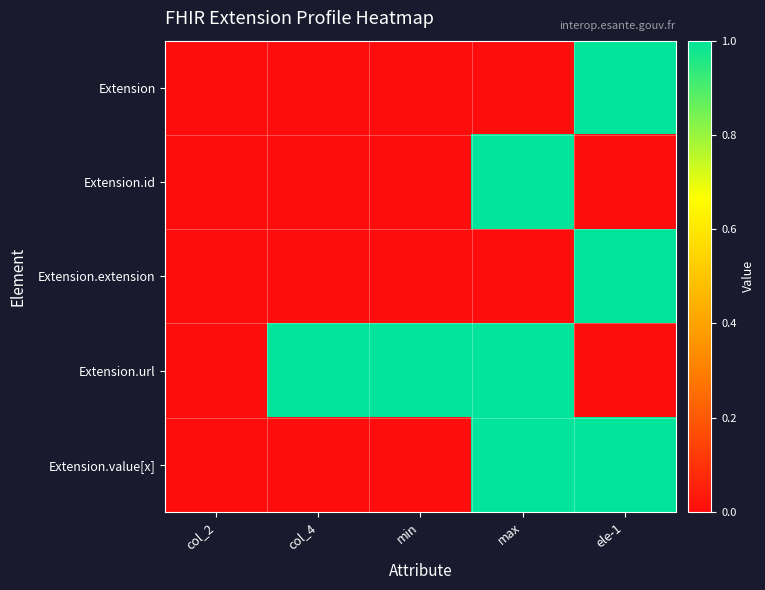

How many distinct data groups are displayed?

5